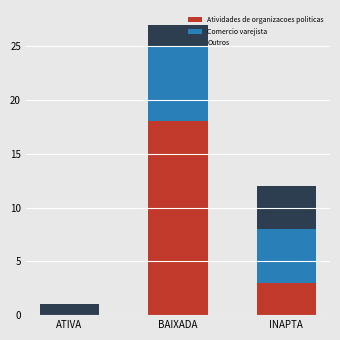

What is the maximum value for Atividades de organizacoes politicas?

18